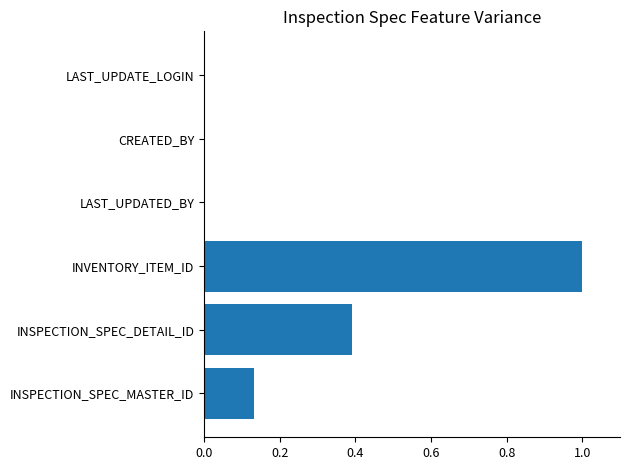

At which category does the chart reach its peak across all series?

INVENTORY_ITEM_ID